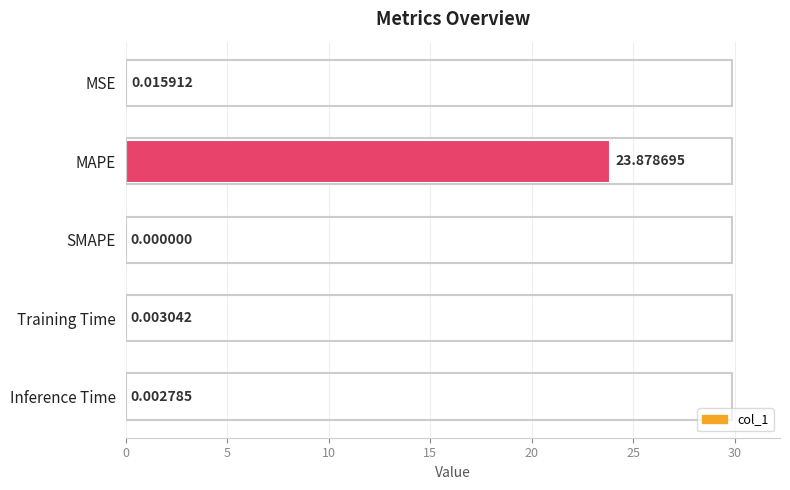

At which category does the chart reach its peak across all series?

MAPE